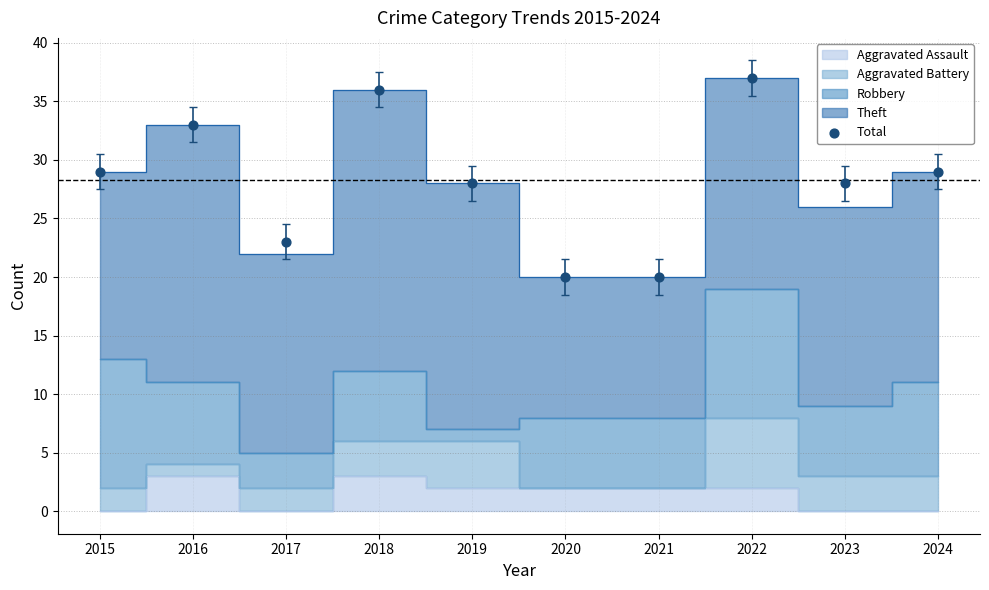

What is the range of Y values (max minus min)?

17